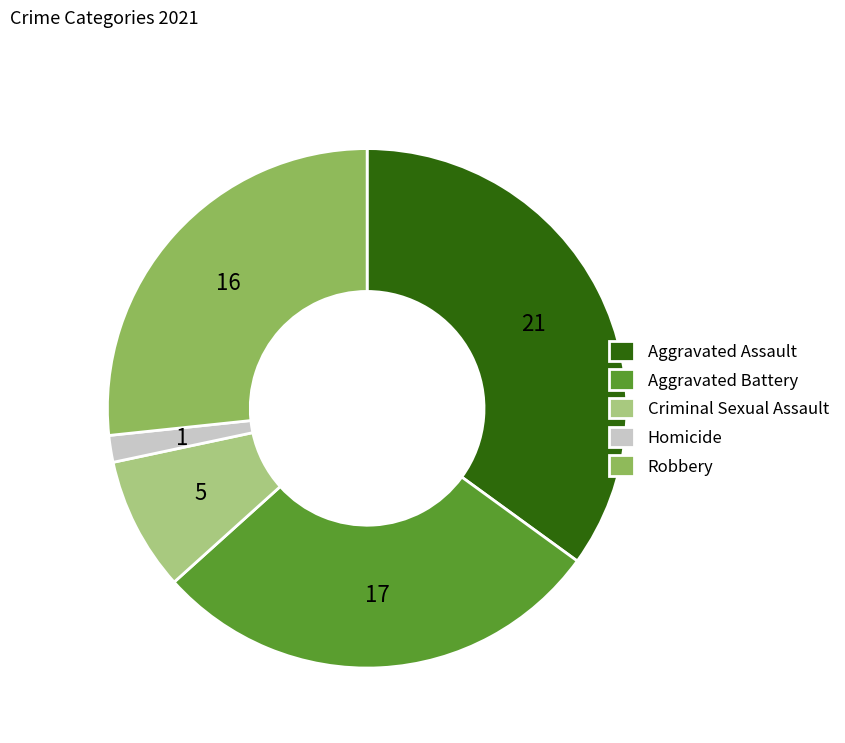

Between Aggravated Battery and Robbery, which is larger?

Aggravated Battery